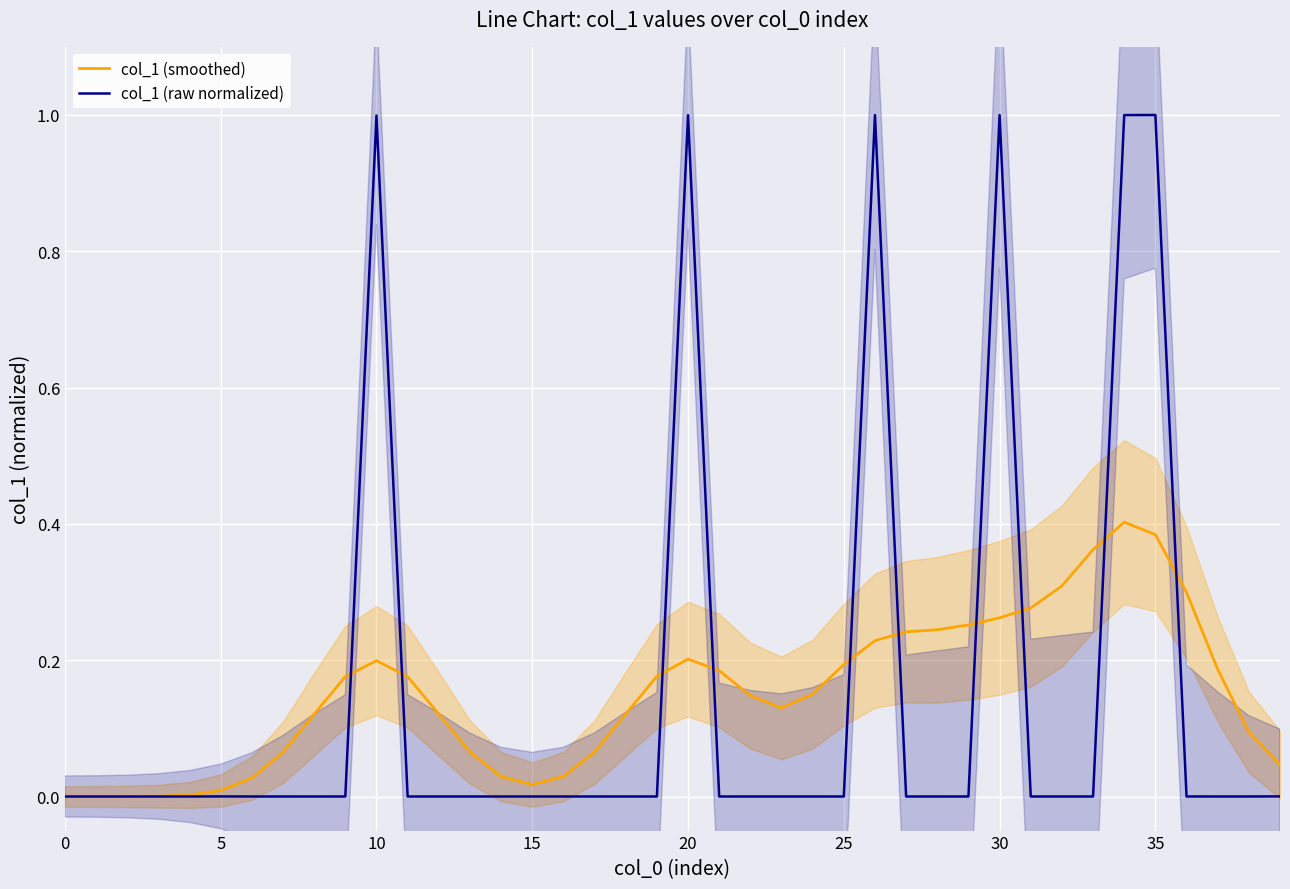

What is the difference between the second highest and minimum values in the col_1 (raw normalized) series?

1.0